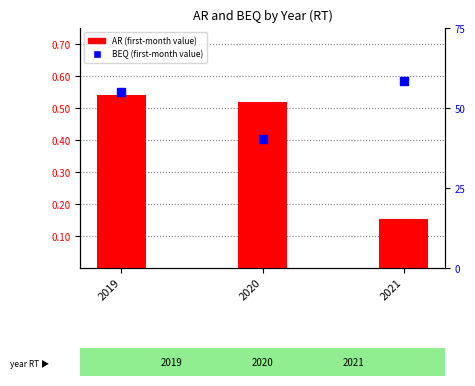

What is the total value across all series at 2020?

0.9